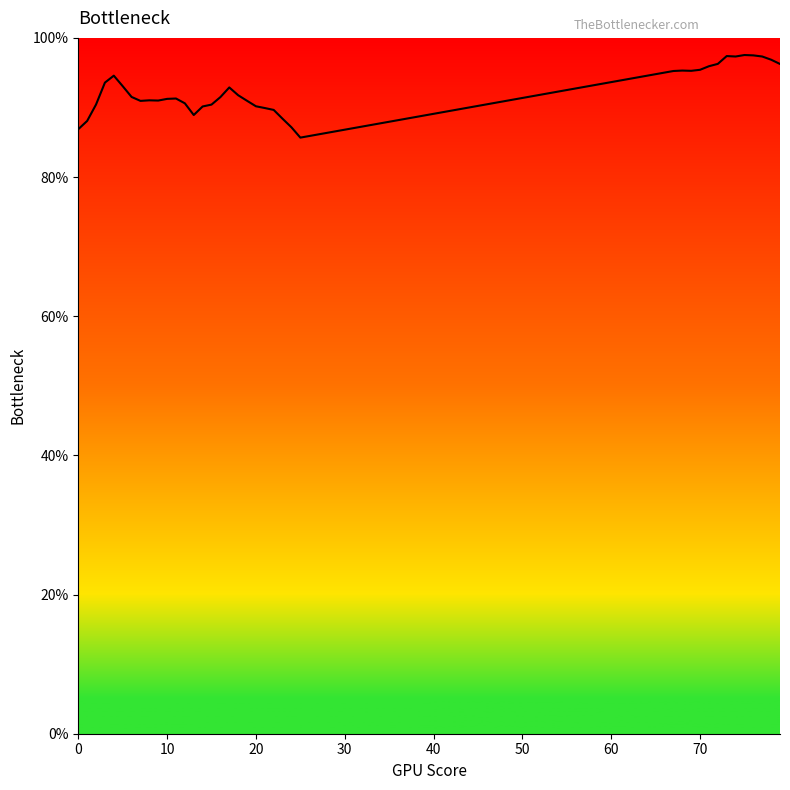

What is the difference between the maximum and minimum values?

11.9